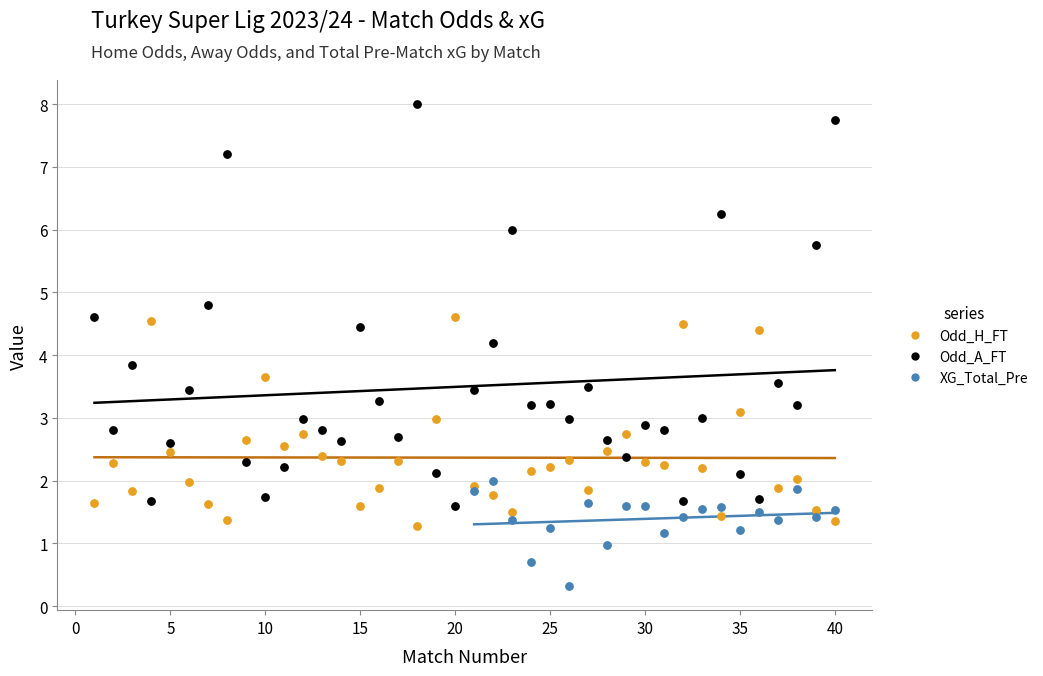

Which series contains the highest Y value?

Odd_A_FT